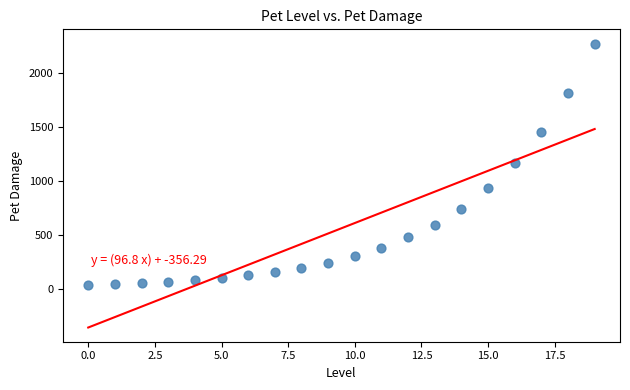

What is the range of Y values (max minus min)?

2240